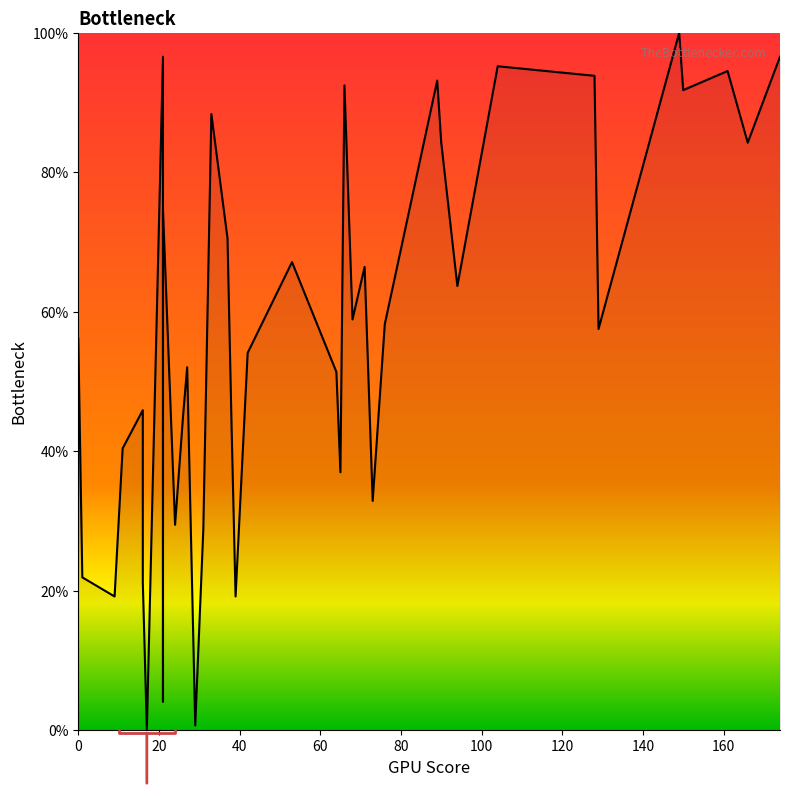

Reading left to right, transcribe all the data shown in this chart.

56.2	21.9	19.2	40.4	45.9	21.2	0.0	96.6	4.1	74.7	44.5	29.5	45.2	52.1	0.7	28.8	88.4	70.5	43.8	19.2	54.1	67.1	51.4	37.0	92.5	58.9	66.4	32.9	58.2	93.2	84.2	63.7	95.2	93.8	57.5	100.0	91.8	94.5	84.2	96.6